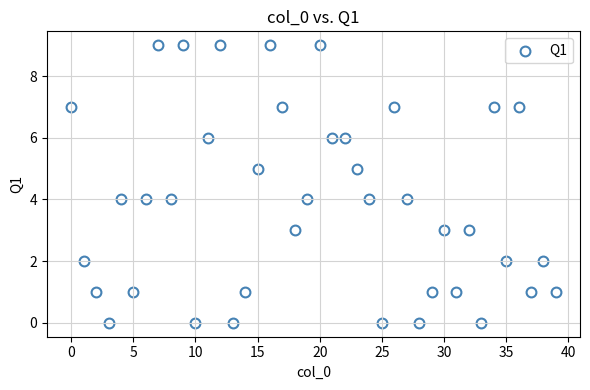

What is the range of Y values (max minus min)?

9